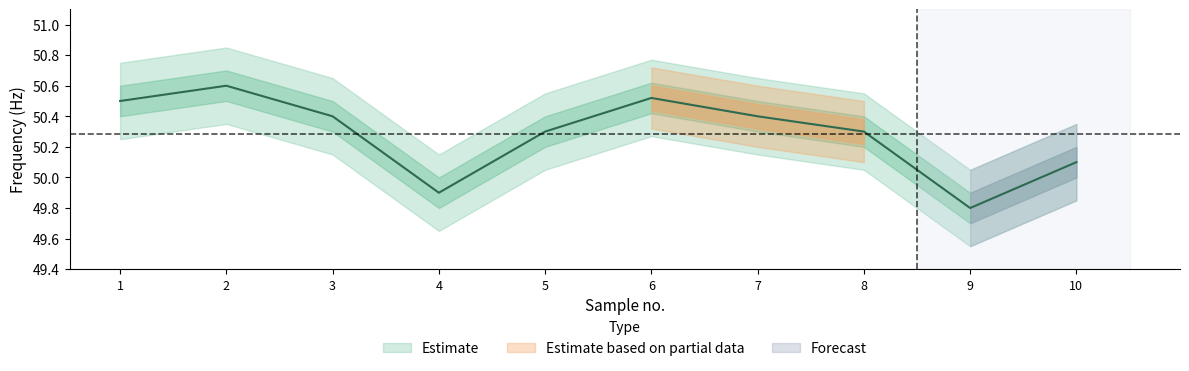

How many points are lower than both their immediate neighbors (excluding endpoints)?

2